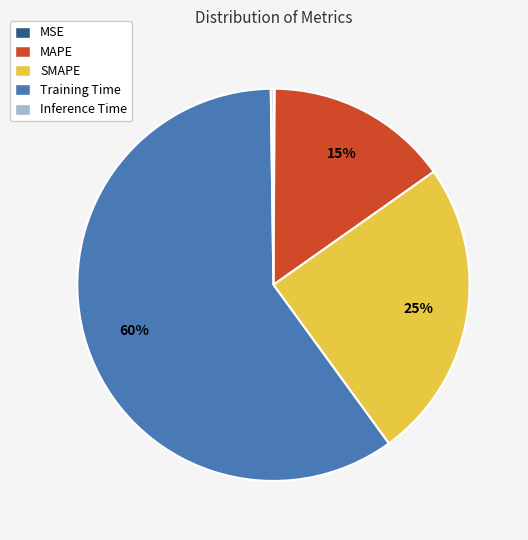

The Training Time slice represents 60% of the pie. True or false?

True